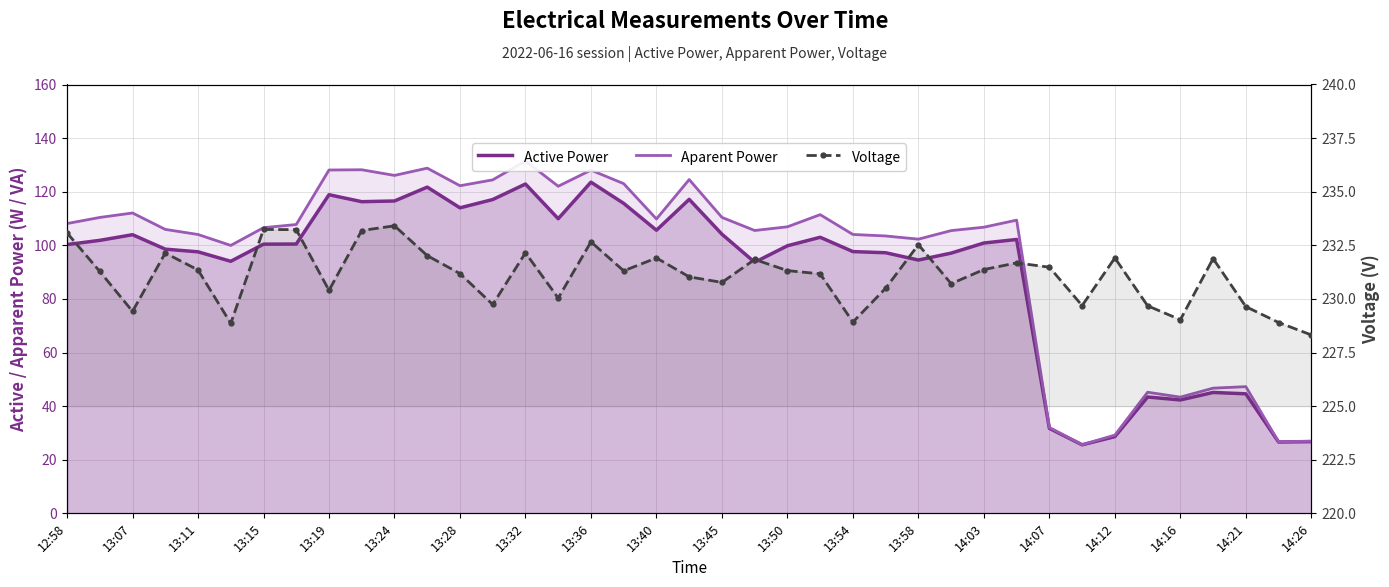

What is the minimum value for Aparent Power?

25.6